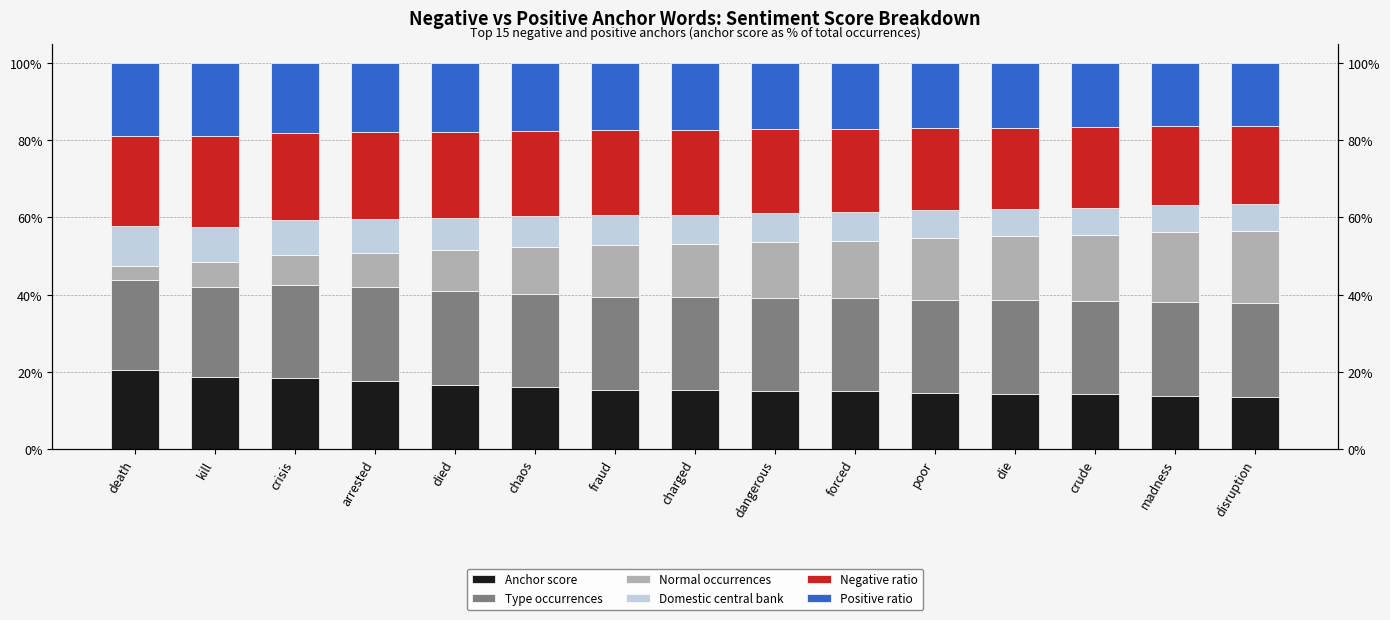

What is the difference between the maximum and second lowest values in the Negative ratio series?

3.0